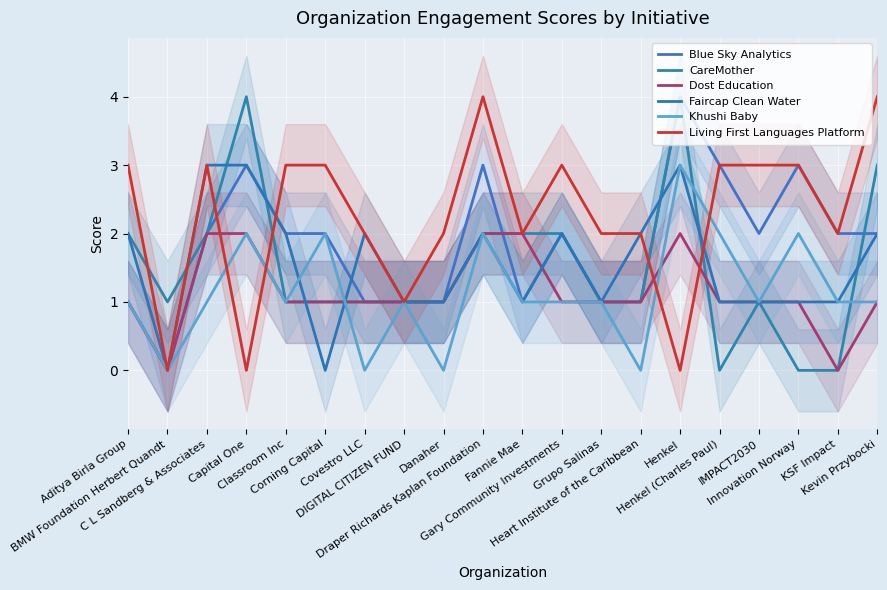

How many values in the Faircap Clean Water series are below 2?

10